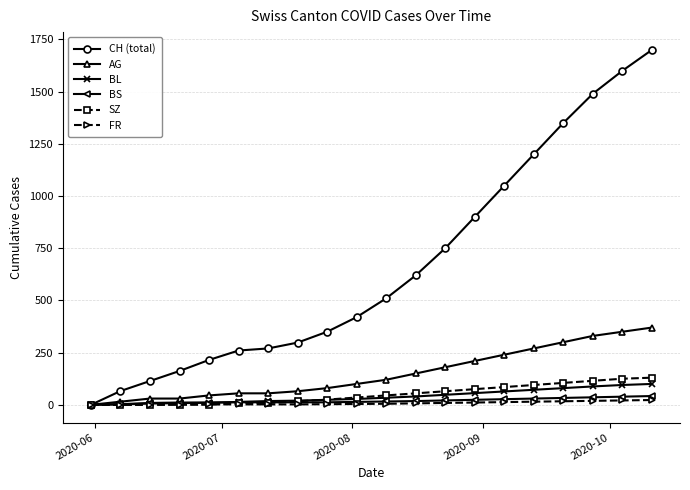

What is the maximum value shown in the chart?

1700